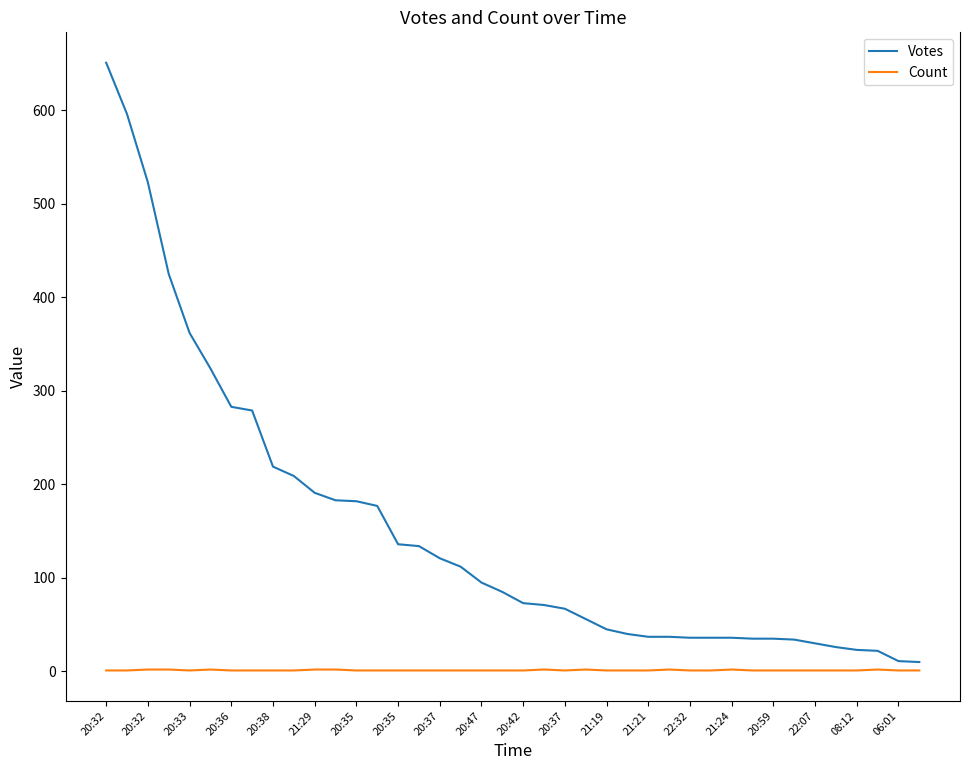

True or false: Count and Votes cross at least once.

False